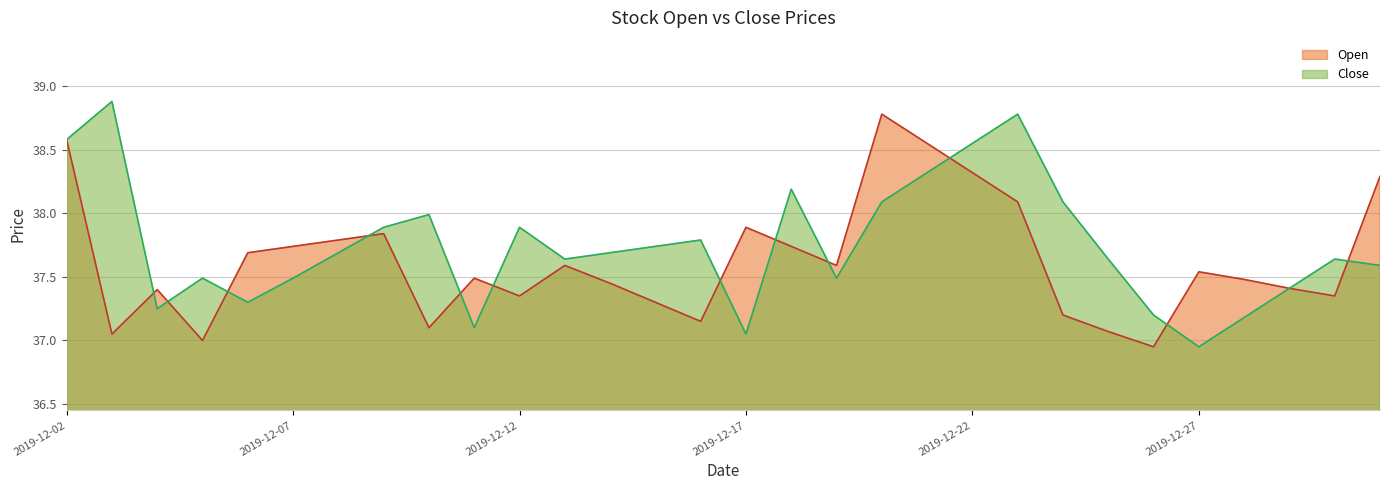

The Open series shows 38.5 at 2019-12-21. True or false?

True